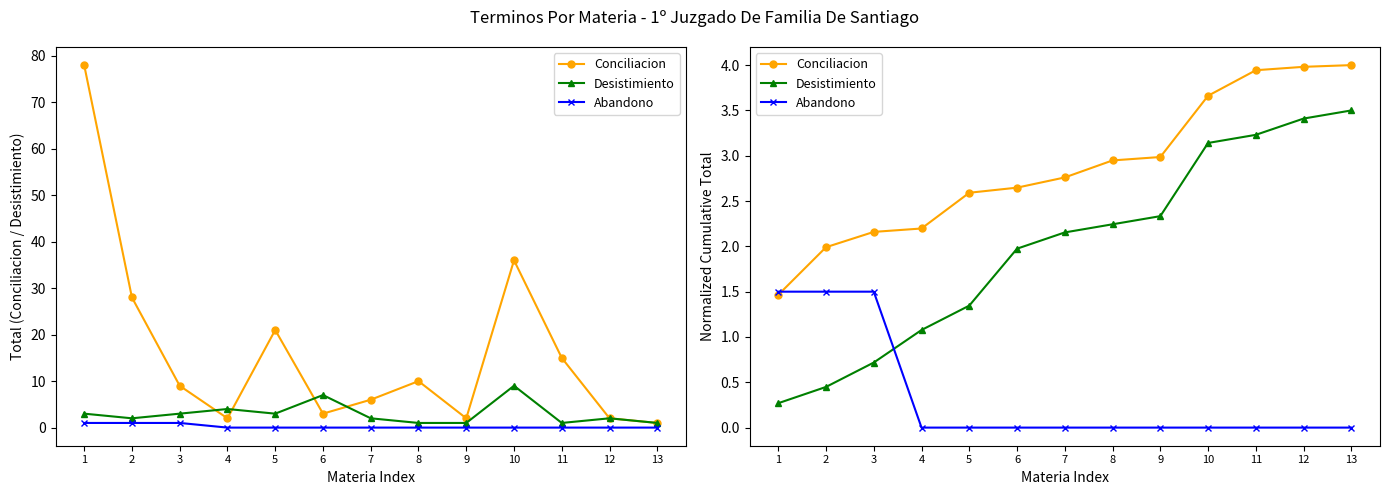

What are all the series names shown in the legend?

Conciliacion, Desistimiento, Abandono